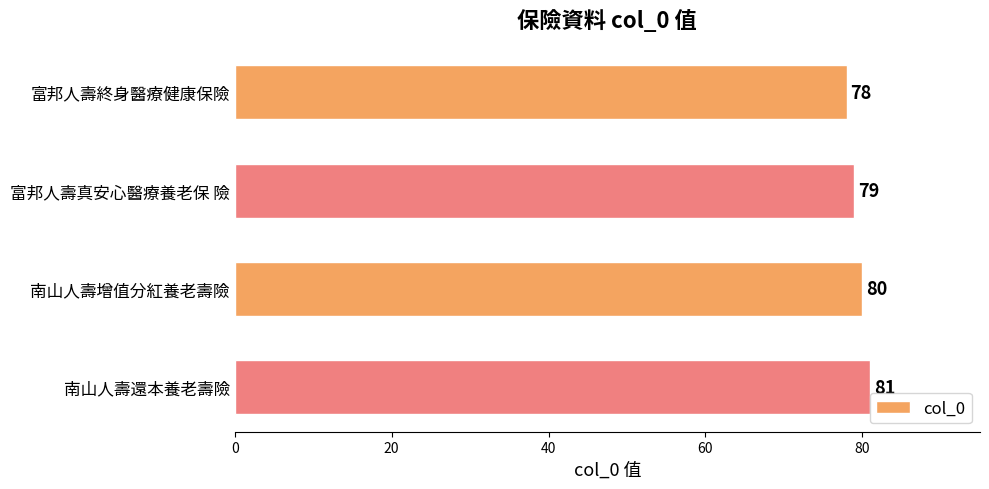

How many bars are there in total?

4